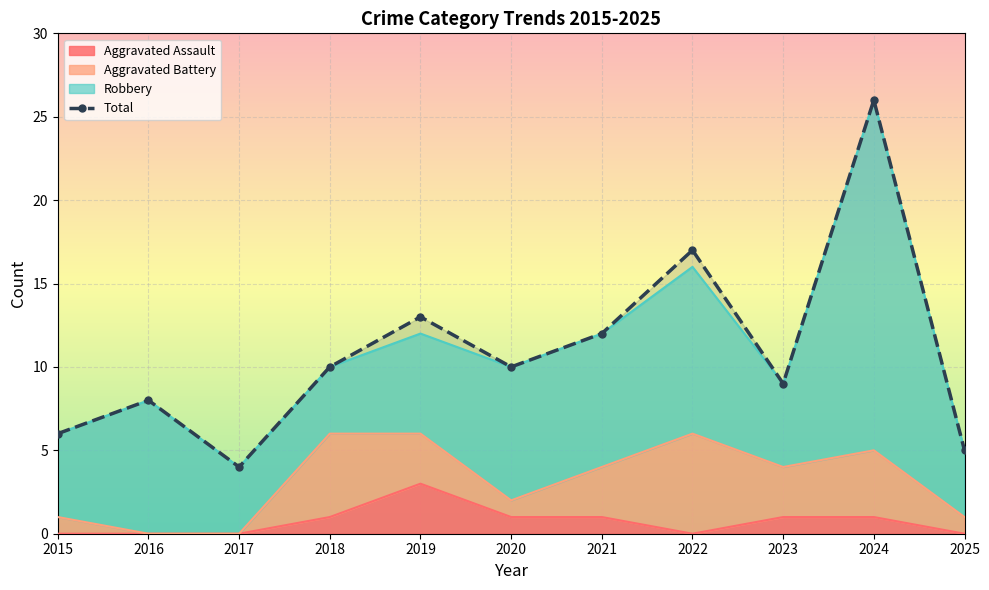

Where is Aggravated Assault nearest to the value 1?

2018